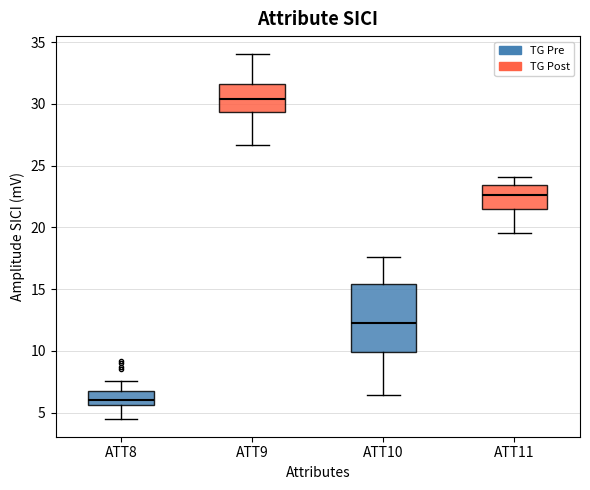

Reading left to right, read every box against the y-axis: the position of its median line, the range the box covers, and the ends of its whiskers. The values are not printed on the chart, so give them approximately, as read against the axis.

ATT8: median 6.0, box 5.5 to 7.0, whiskers 4.5 to 7.5
ATT9: median 30.5, box 29.5 to 31.5, whiskers 26.5 to 34.0
ATT10: median 12.5, box 10.0 to 15.5, whiskers 6.5 to 17.5
ATT11: median 22.5, box 21.5 to 23.5, whiskers 19.5 to 24.0